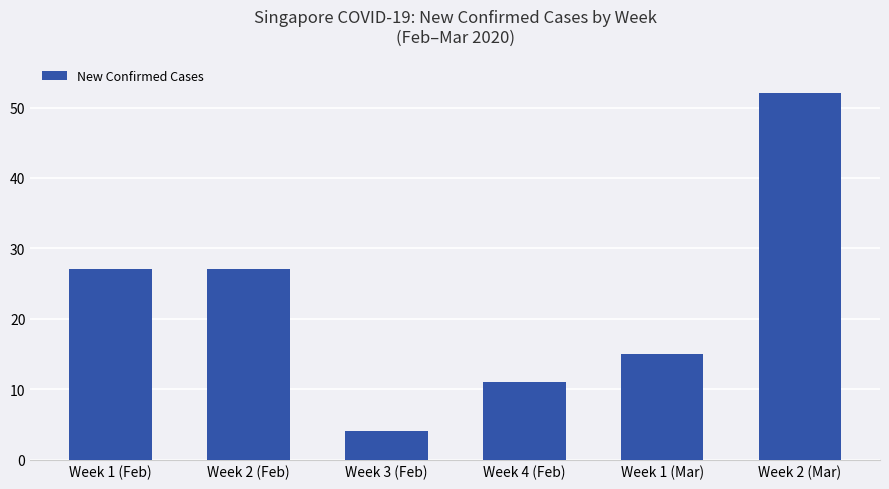

Reading right to left, transcribe all the data shown in this chart.

Week 2 (Mar)=52	Week 1 (Mar)=15	Week 4 (Feb)=11	Week 3 (Feb)=4	Week 2 (Feb)=27	Week 1 (Feb)=27